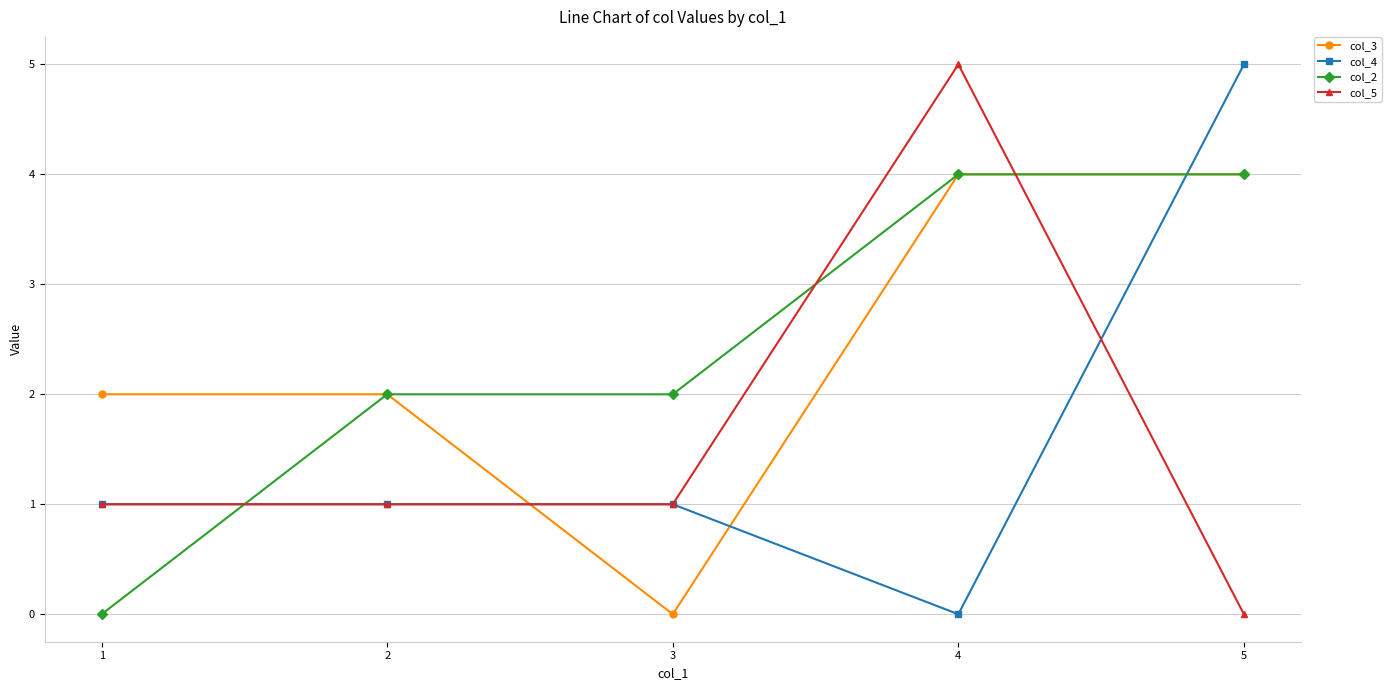

After their last crossing, which series has the higher values: col_4 or col_3?

col_4